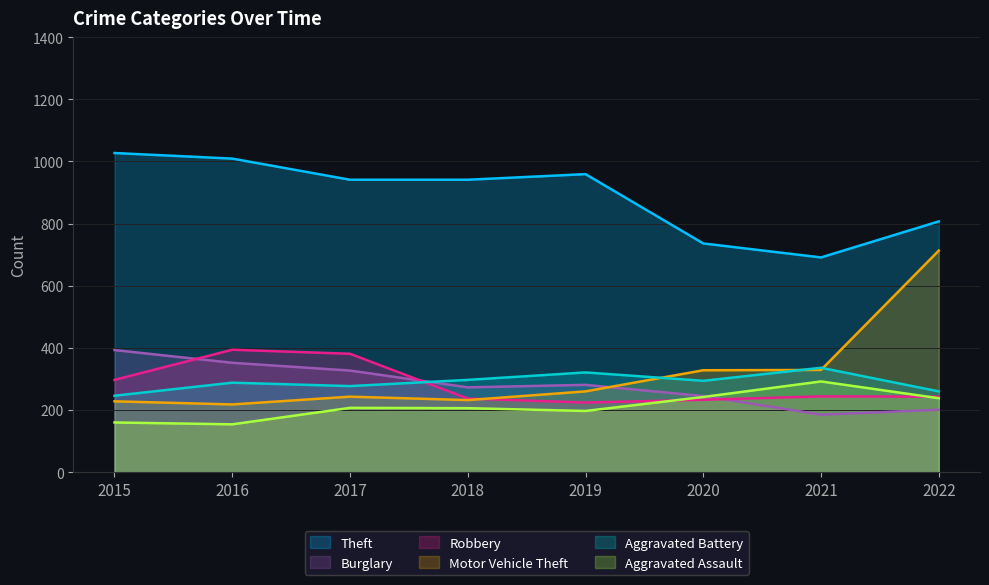

Is it true that Theft equals 328 at 2017?

False